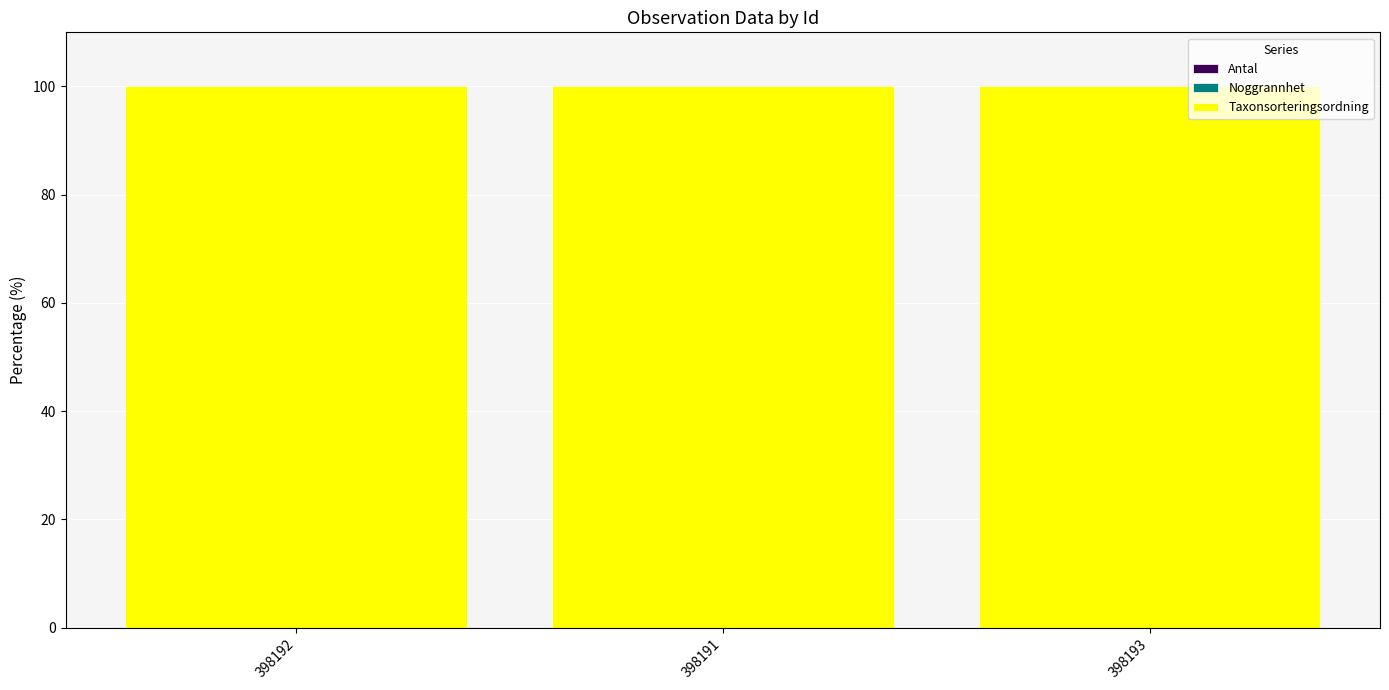

Count the number of categories in the chart.

3